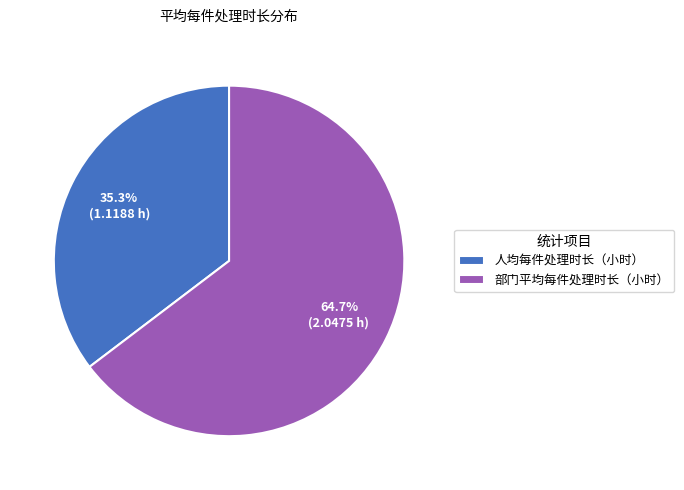

To the nearest percent, what is the combined percentage of 部门平均每件处理时长（小时） and 人均每件处理时长（小时）?

100%